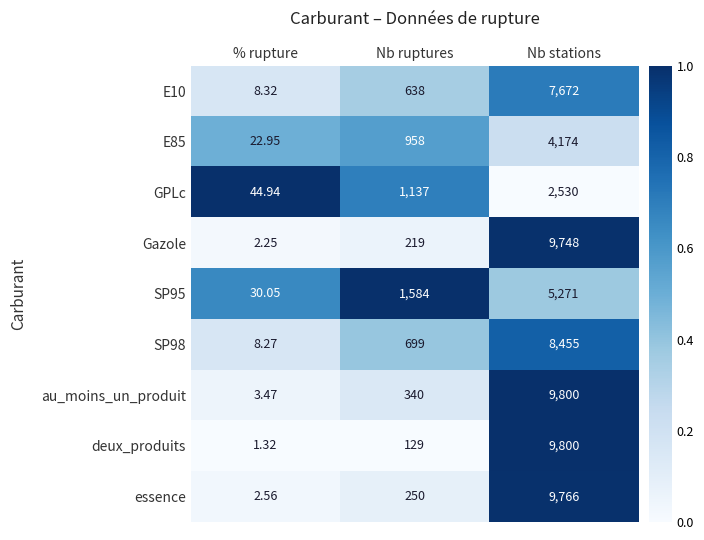

At which label is E85 closest to 2098?

Nb ruptures